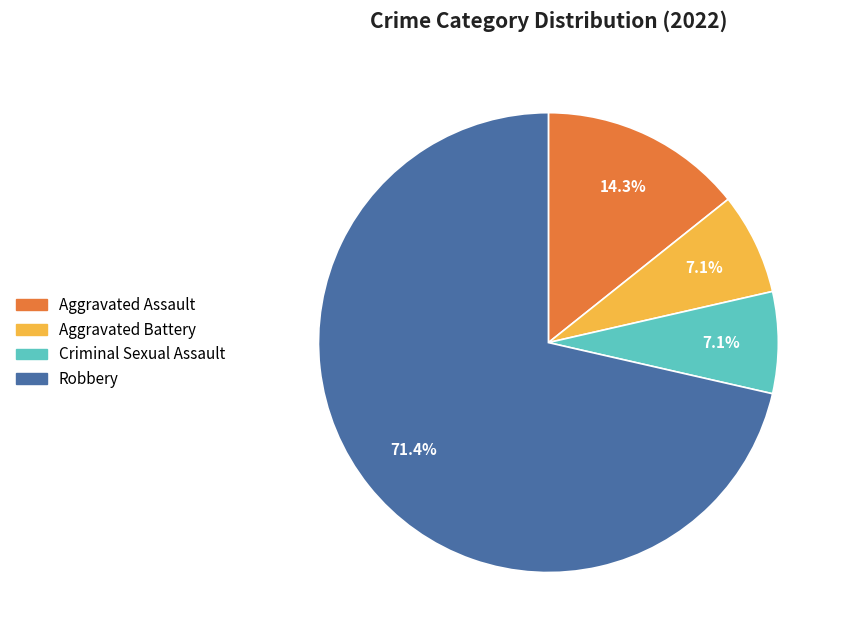

How many segments does this pie chart have?

4